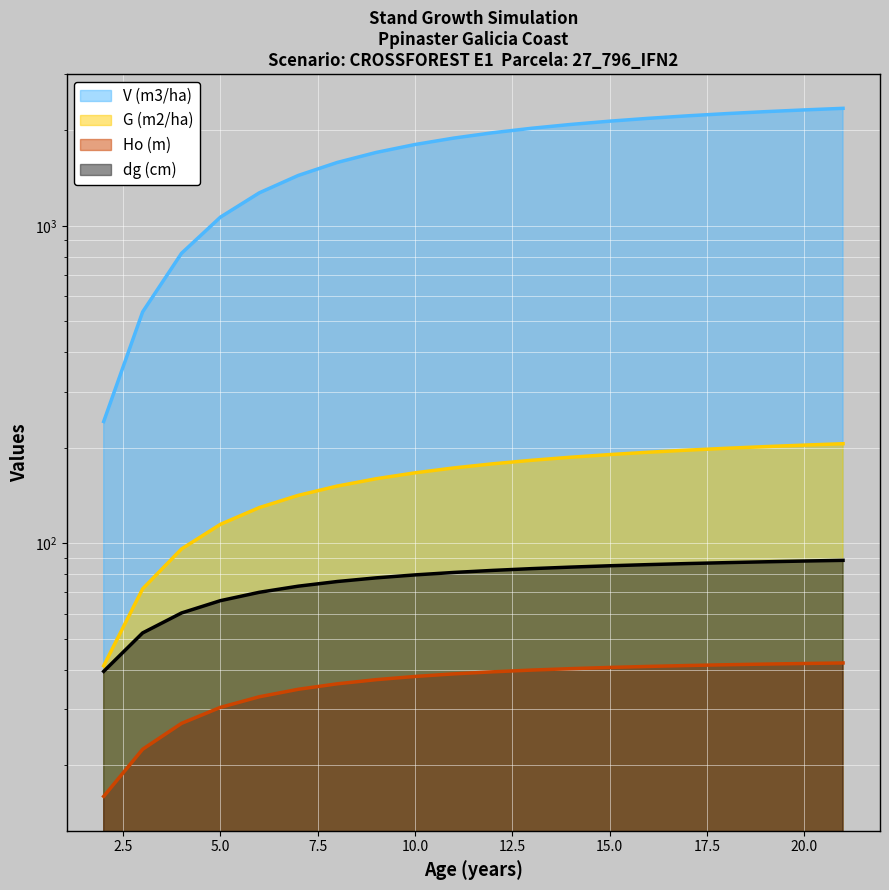

Reading right to left, transcribe all the data shown in this chart.

V (m3/ha): 21=2344.0	20=2317.3	19=2288.0	18=2255.7	17=2219.9	16=2180.1	15=2135.5	14=2085.4	13=2028.6	12=1963.8	11=1889.3	10=1802.9	9=1701.9	8=1582.7	7=1440.6	6=1270.1	5=1064.7	4=819.0	3=535.2	2=241.8
G (m2/ha): 21=205.8	20=203.7	19=201.5	18=199.1	17=196.4	16=193.5	15=190.2	14=186.6	13=182.5	12=177.9	11=172.7	10=166.6	9=159.6	8=151.3	7=141.5	6=129.5	5=114.7	4=95.9	3=71.8	2=41.1
Ho (m): 21=42.0	20=41.8	19=41.6	18=41.4	17=41.2	16=40.9	15=40.6	14=40.2	13=39.8	12=39.3	11=38.8	10=38.0	9=37.2	8=36.1	7=34.7	6=32.8	5=30.4	4=27.1	3=22.4	2=15.9
dg (cm): 21=88.3	20=87.9	19=87.4	18=86.8	17=86.3	16=85.6	15=84.9	14=84.1	13=83.2	12=82.1	11=80.9	10=79.5	9=77.8	8=75.7	7=73.2	6=70.0	5=65.9	4=60.3	3=52.2	2=39.5